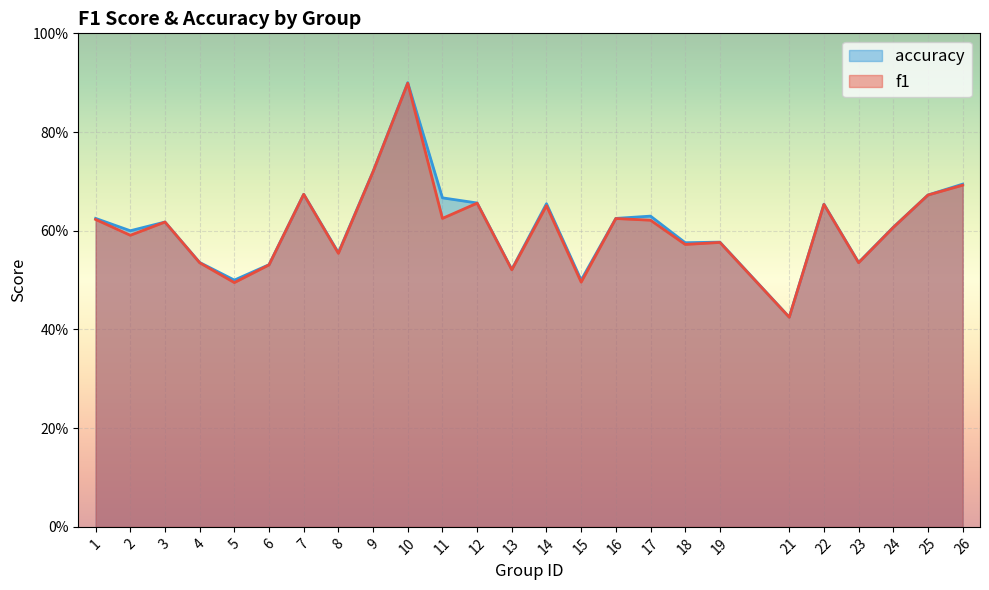

The accuracy series shows 0.2 at 7. True or false?

False